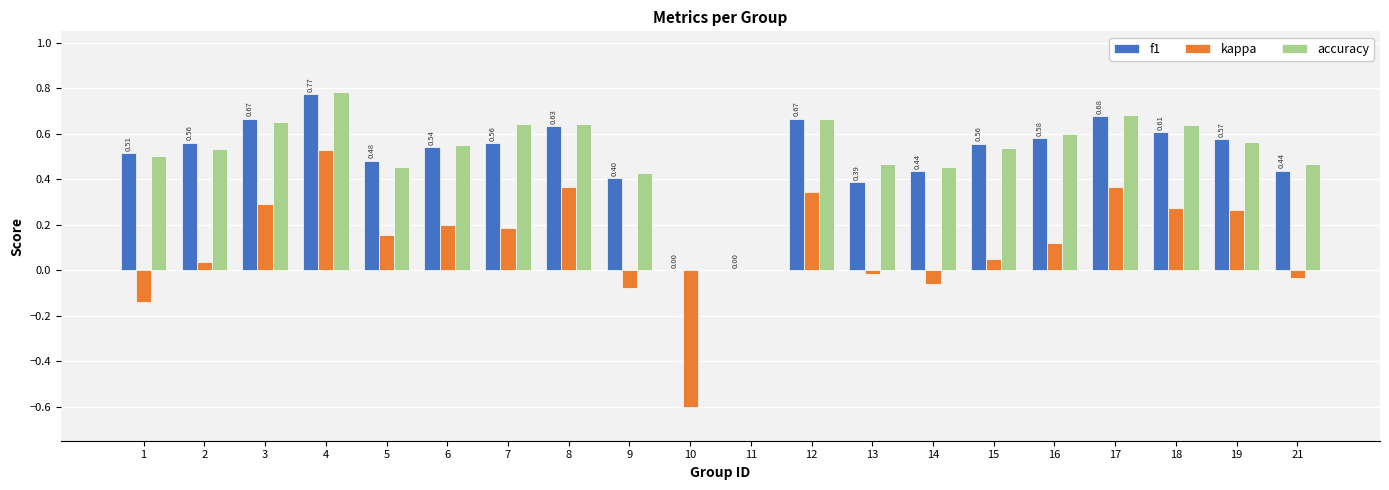

At which category is the sum across all series the highest?

4